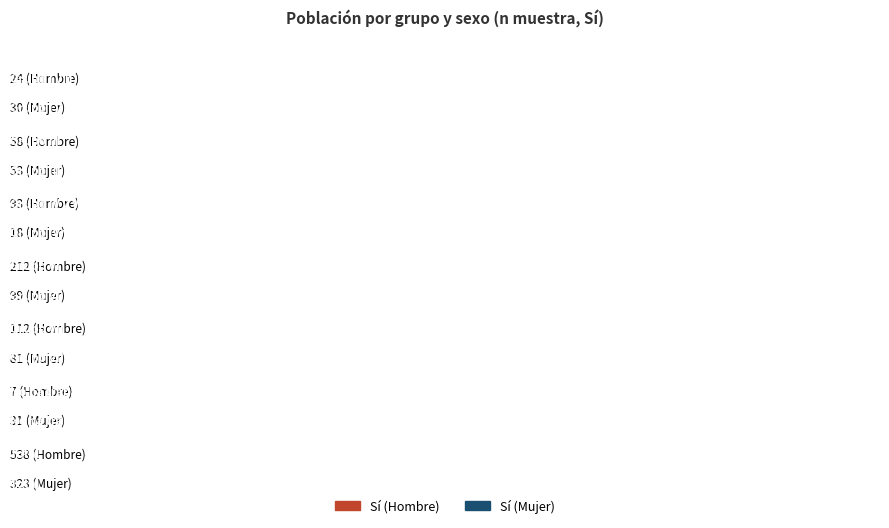

Reading left to right, what are all the values shown in this chart?

Sí (Hombre): Grupo I y II=24	Grupo III=58	Grupo IV y V=93	Grupo VI=212	Grupo VII=112	No ha trabajado=7	Total=538
Sí (Mujer): Grupo I y II=30	Grupo III=53	Grupo IV y V=18	Grupo VI=99	Grupo VII=81	No ha trabajado=31	Total=323